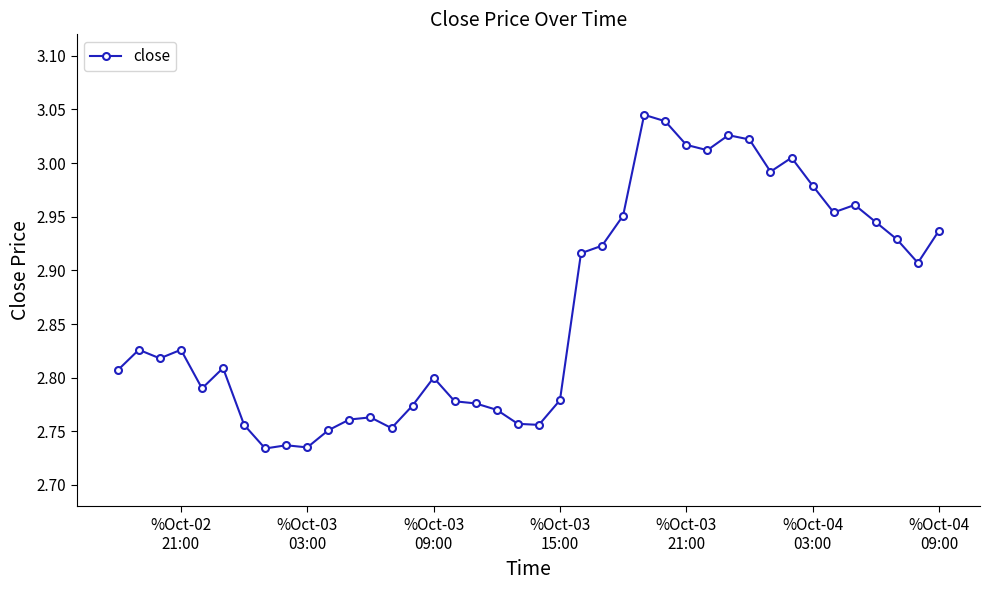

What is the sum of all values?

114.6